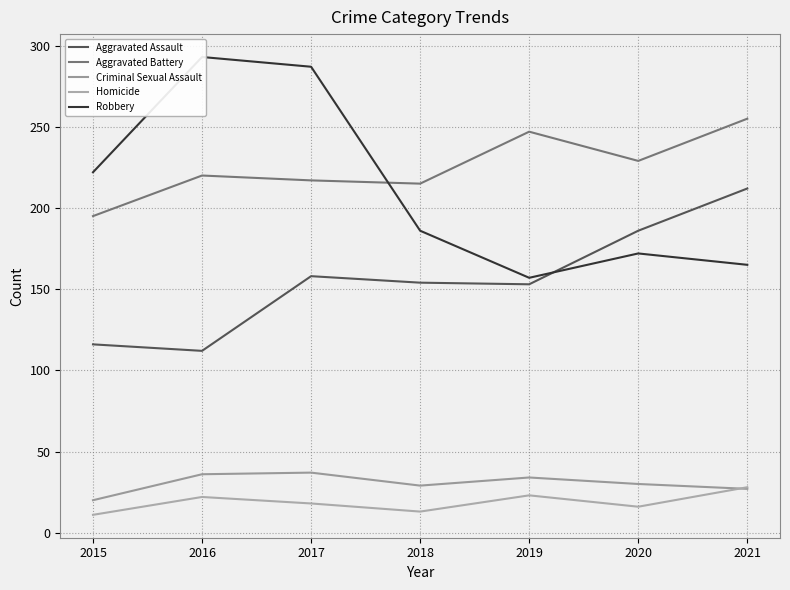

How many data points does each series have?

7